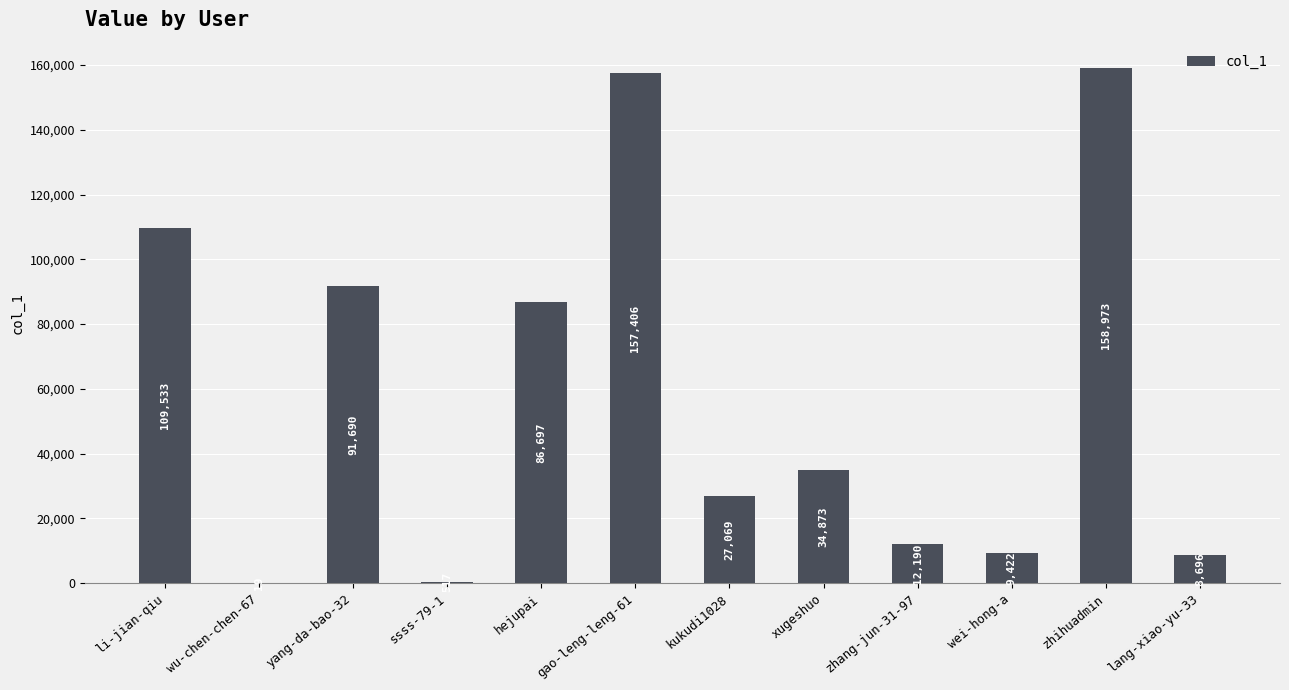

Which has a higher value, kukudi1028 or zhihuadmin?

zhihuadmin